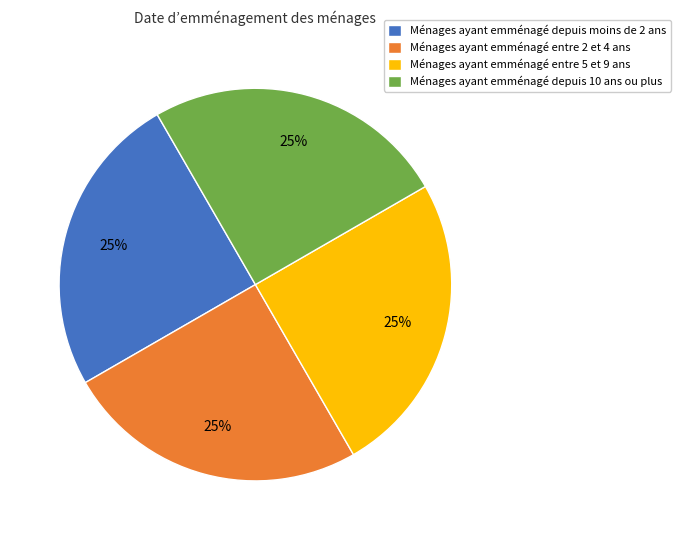

True or false: Ménages ayant emménagé depuis moins de 2 ans accounts for 39% of the total.

False